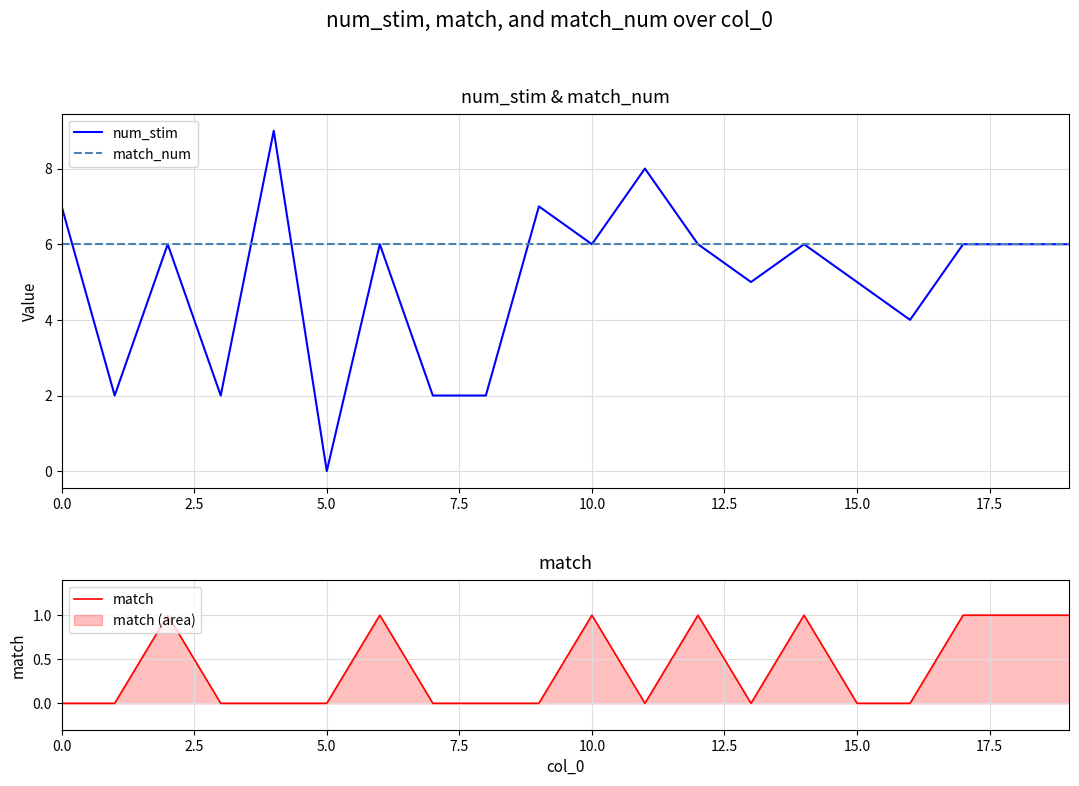

True or false: match and match_num intersect in this chart.

False